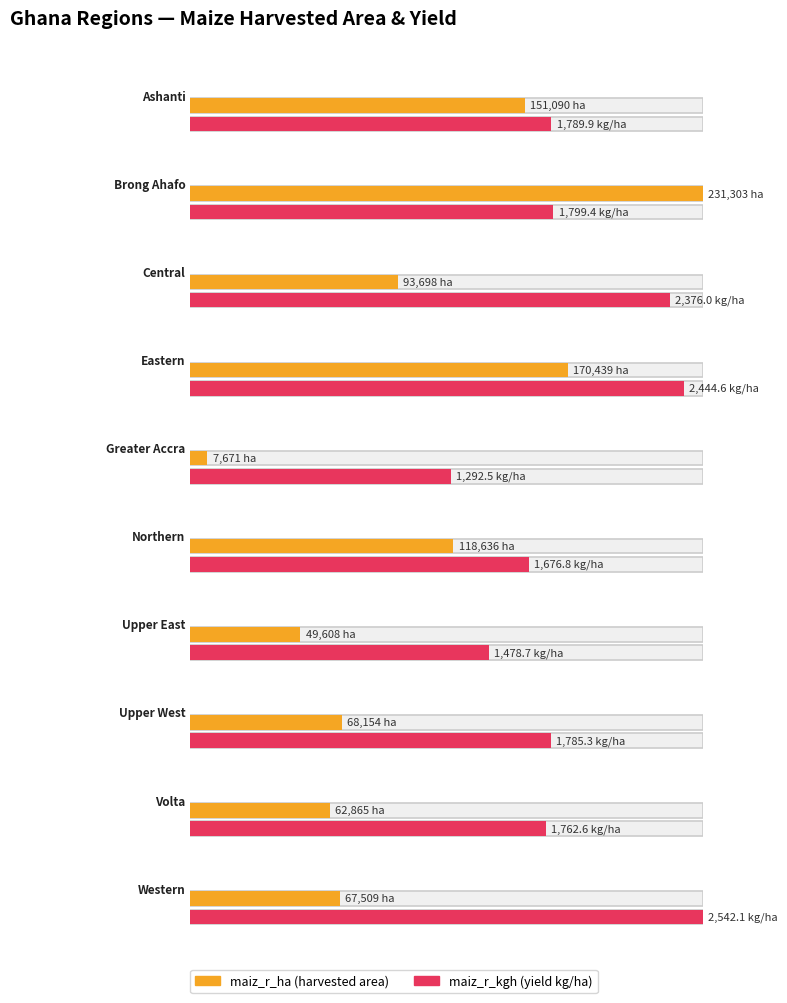

Which has a higher value, Central or Ashanti?

Ashanti